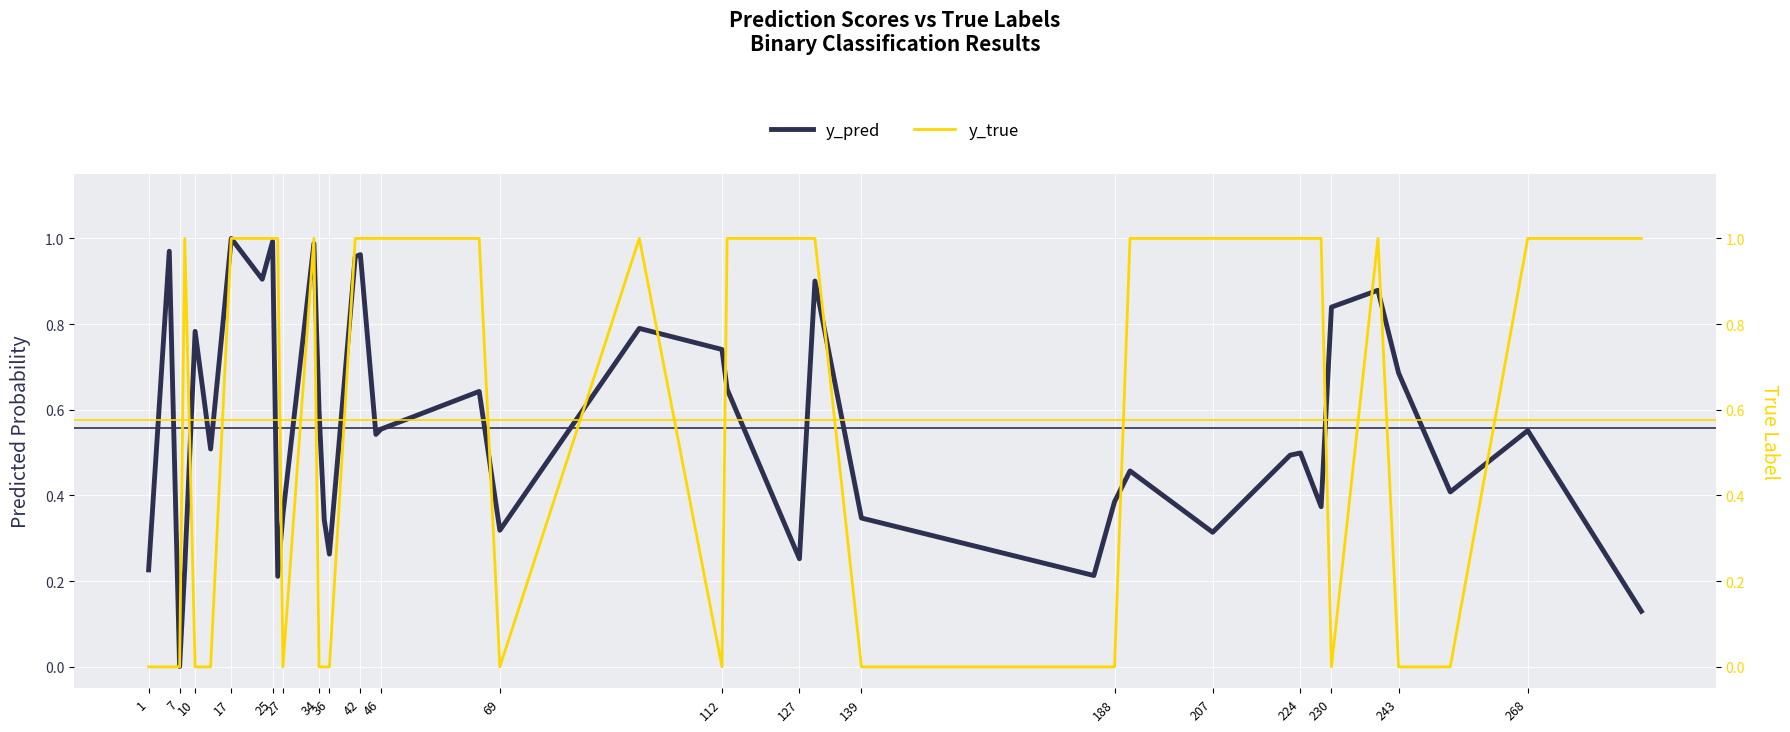

Where is y_pred nearest to the value 0?

7